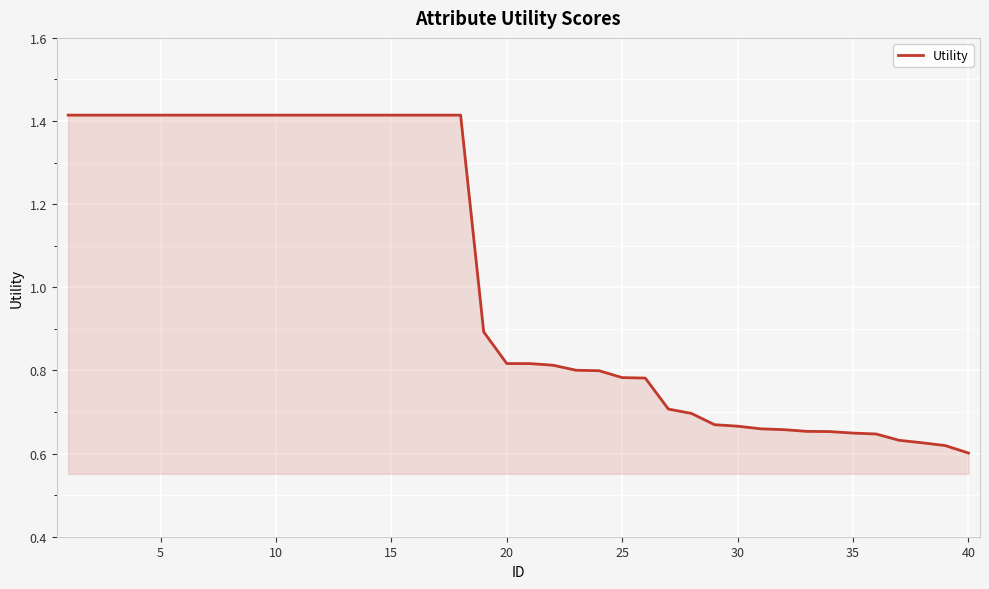

How many lines are shown in the chart?

1